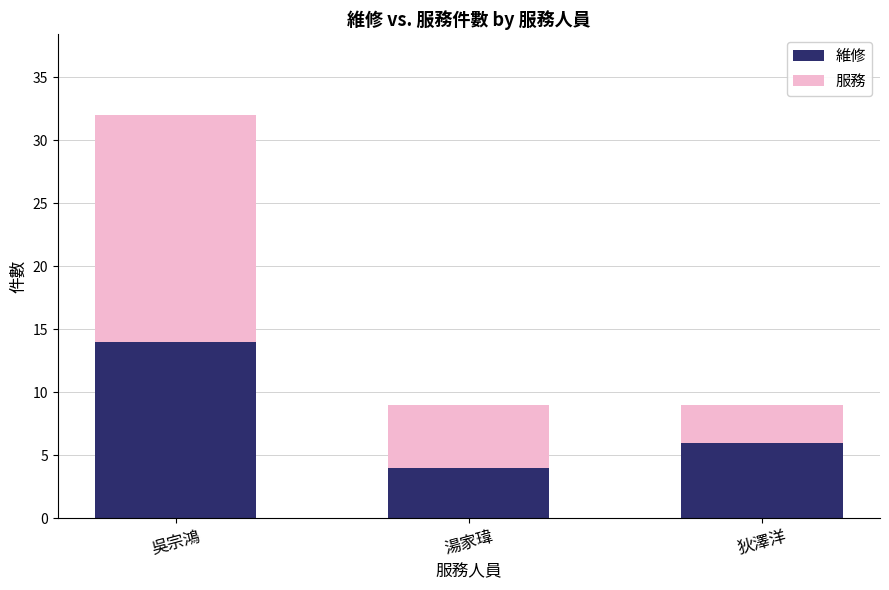

At which category is the sum across all series the highest?

吳宗鴻